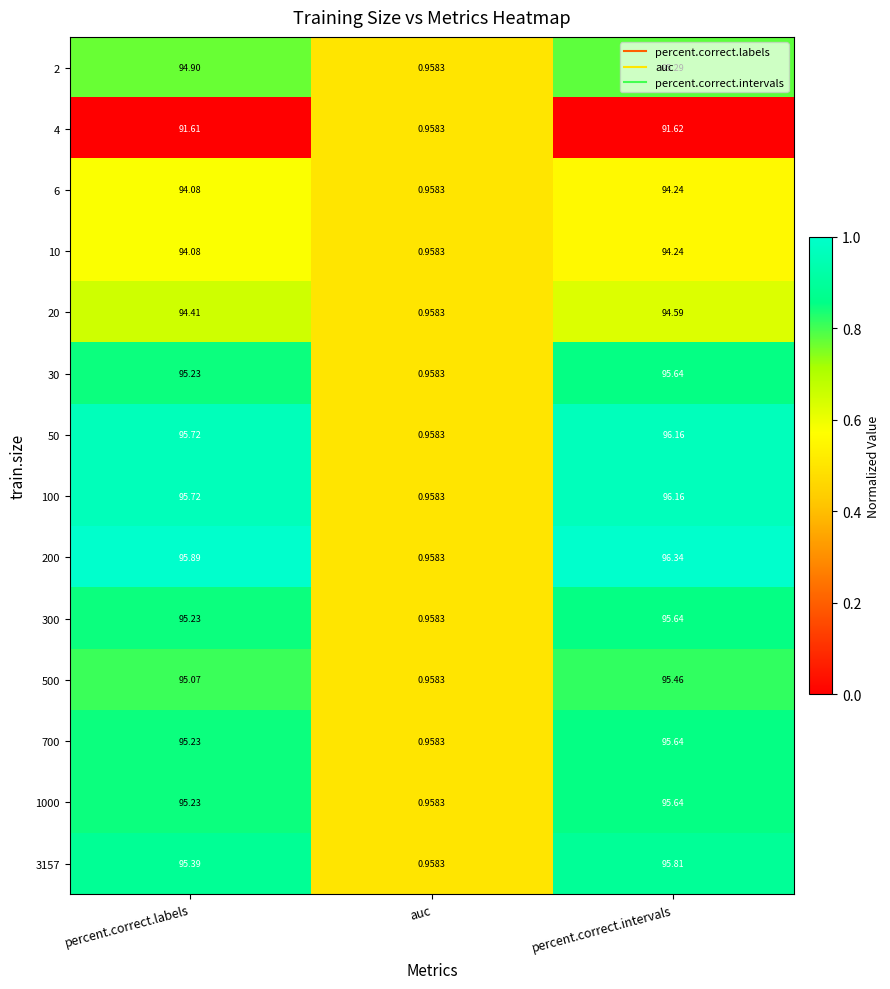

At which category is the sum across all series the highest?

percent.correct.intervals